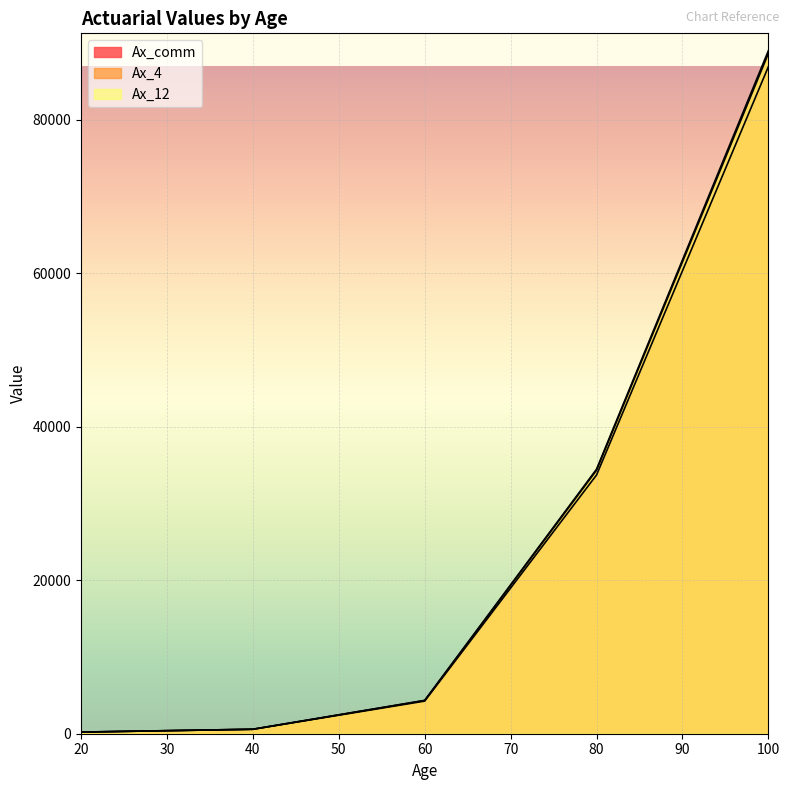

What is the minimum value for Ax_comm?

208.8